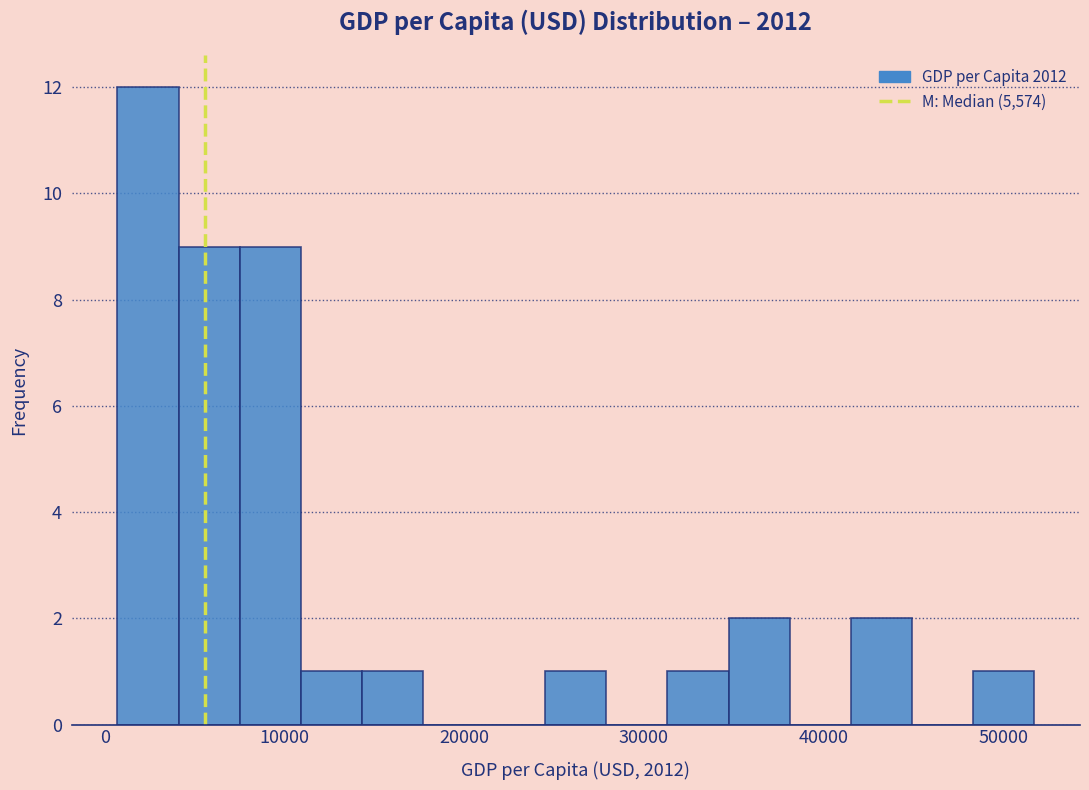

Around what value on the x-axis is the tallest bar? Give the approximate position of its centre, as read against the axis.

2000